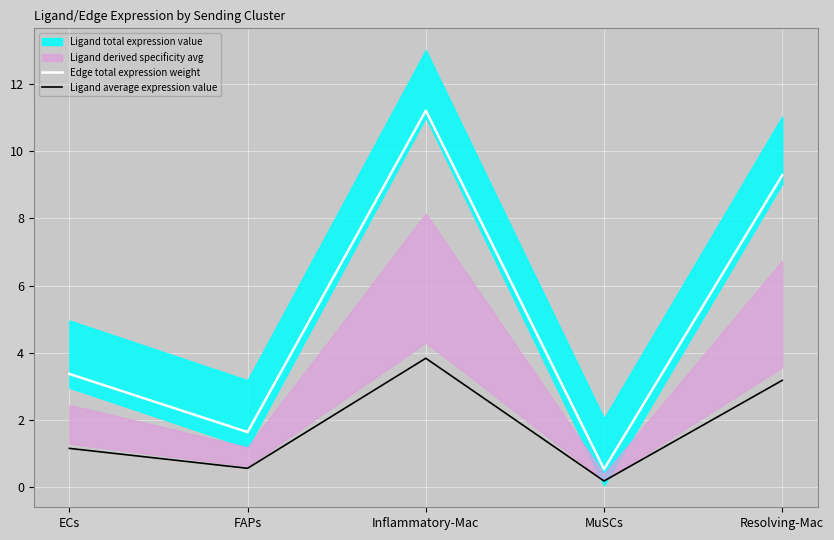

At how many categories does at least one series exceed 6?

2